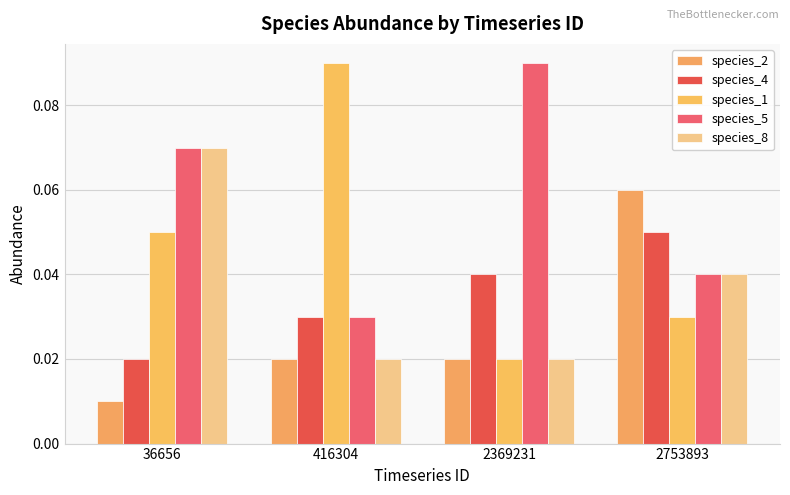

Rank the categories by species_4 value from highest to lowest.

2753893, 2369231, 416304, 36656